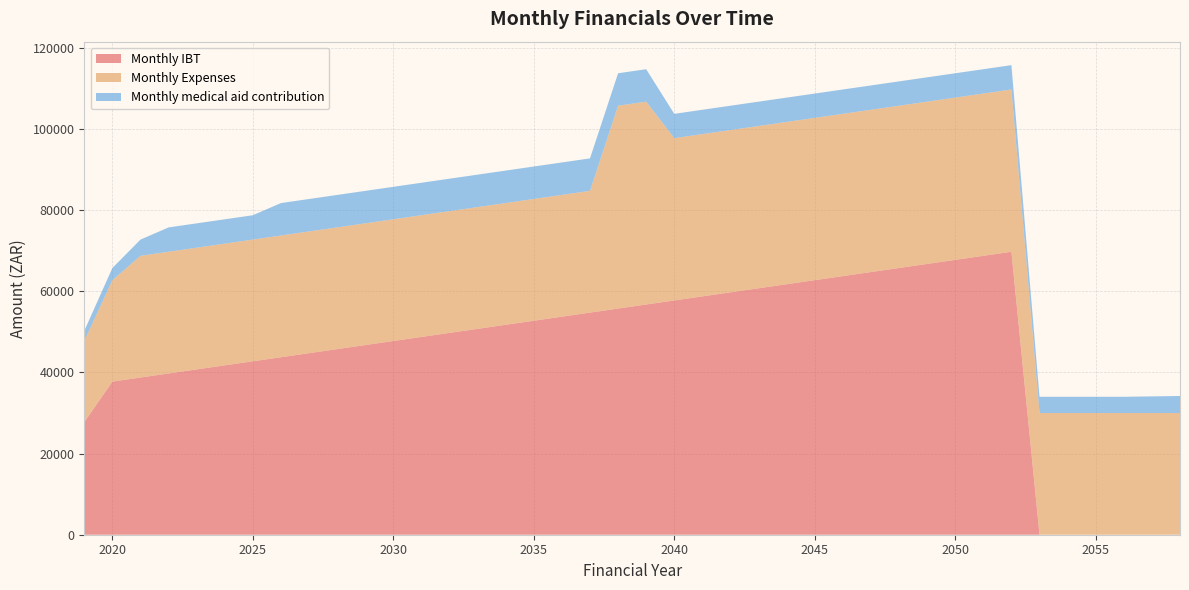

Reading left to right, list all the values displayed in this chart.

Monthly IBT: 27750	37750	38750	39750	40750	41750	42750	43750	44750	45750	46750	47750	48750	49750	50750	51750	52750	53750	54750	55750	56750	57750	58750	59750	60750	61750	62750	63750	64750	65750	66750	67750	68750	69750	0	0	0	0	0	0
Monthly Expenses: 20000	25000	30000	30001	30002	30003	30004	30005	30006	30007	30008	30009	30010	30011	30012	30013	30014	30015	30016	50000	50000	40000	40000	40000	40000	40000	40000	40000	40000	40000	40000	40000	40000	40000	30000	30000	30000	30000	30000	30000
Monthly medical aid contribution: 2500	3000	4000	6000	6000	6000	6000	8000	8000	8000	8000	8000	8000	8000	8000	8000	8000	8000	8000	8000	8000	6000	6000	6000	6000	6000	6000	6000	6000	6000	6000	6000	6000	6000	4000	4000	4000	4000	4100	4200